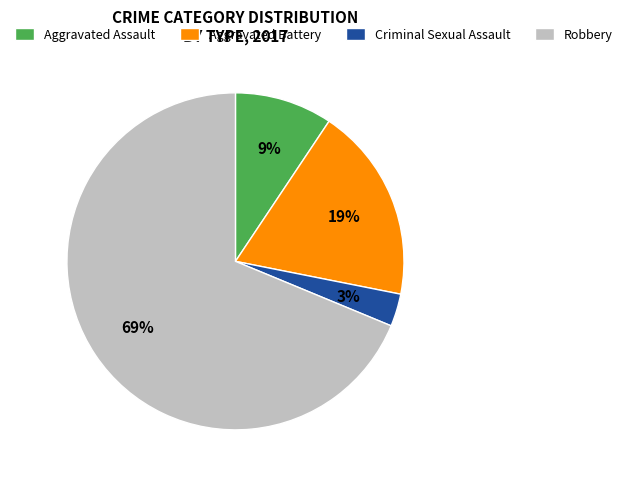

How many slices are in this pie chart?

4